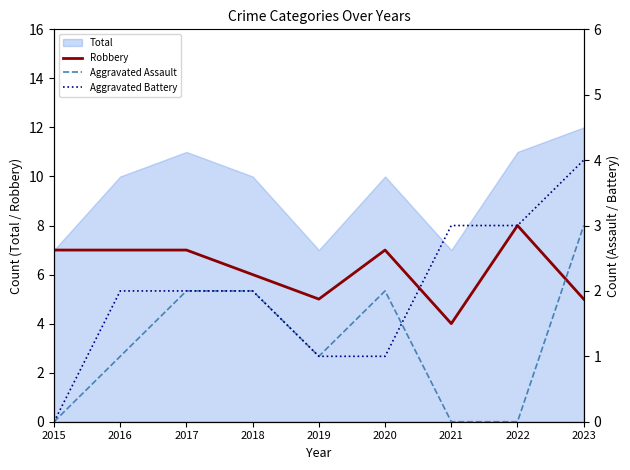

At which label does Robbery reach its peak?

2022